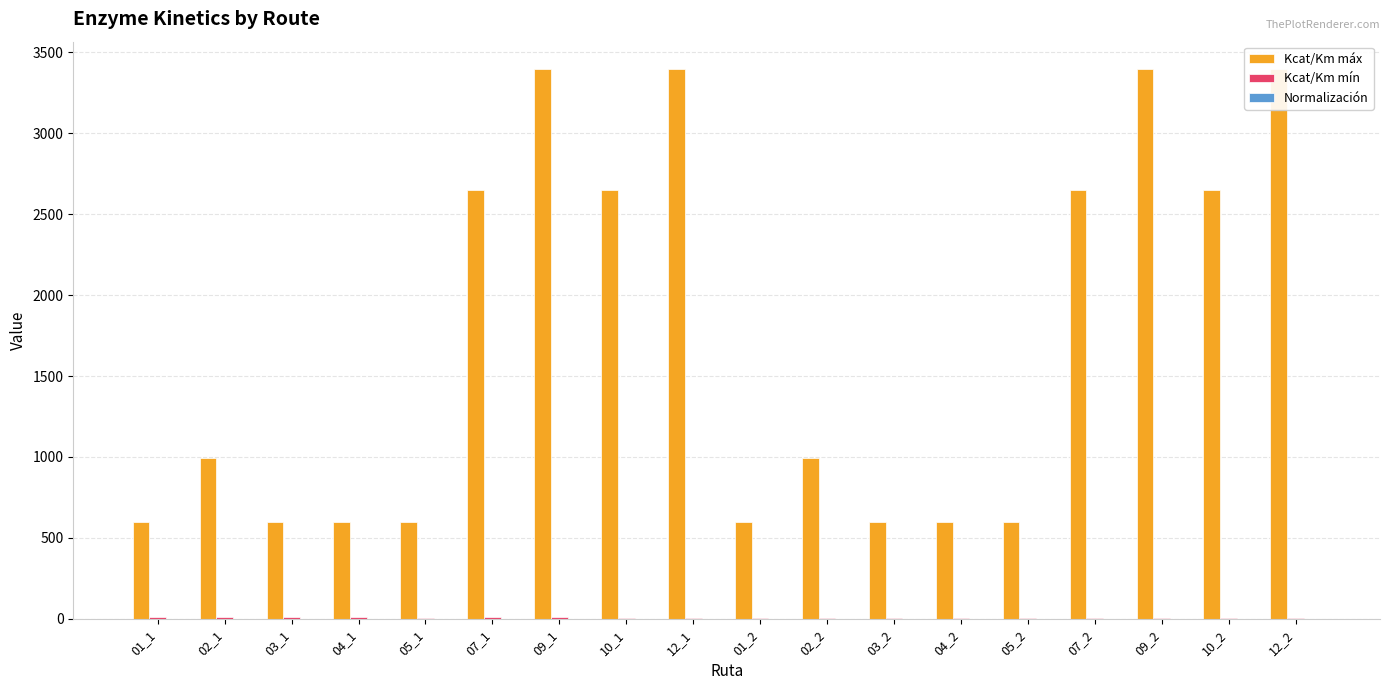

Between 04_1 and 04_2, which series saw the biggest shift?

Kcat/Km mín